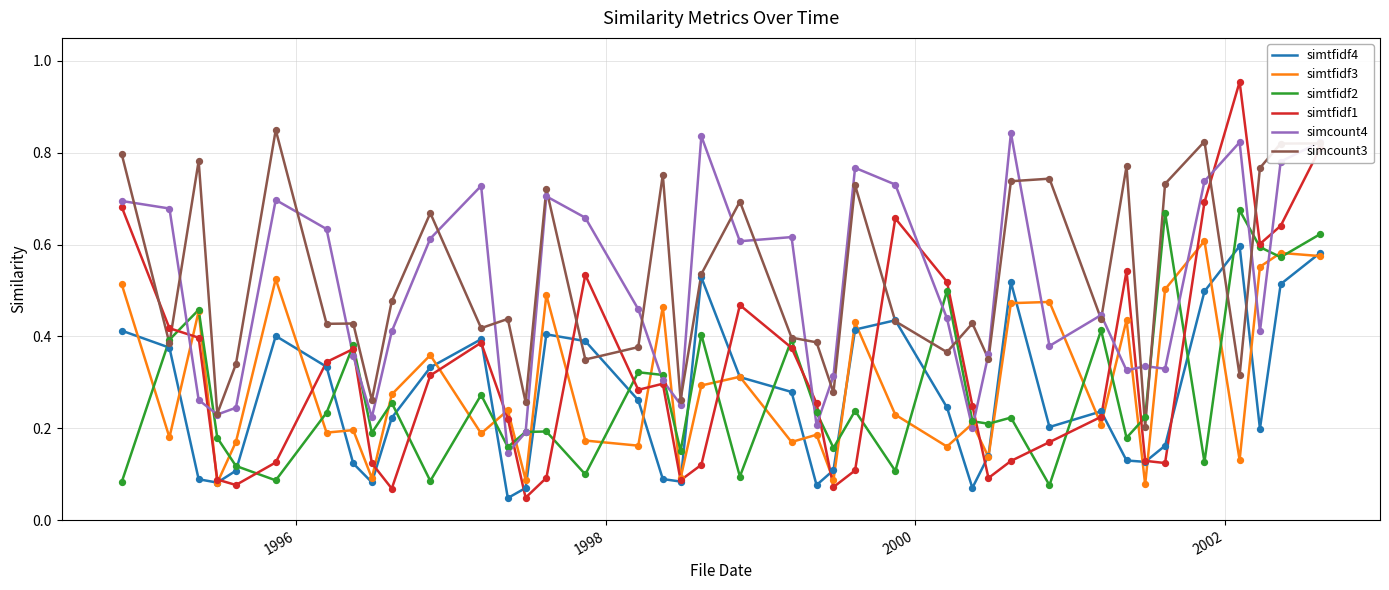

Which series has the widest spread of values?

simtfidf1